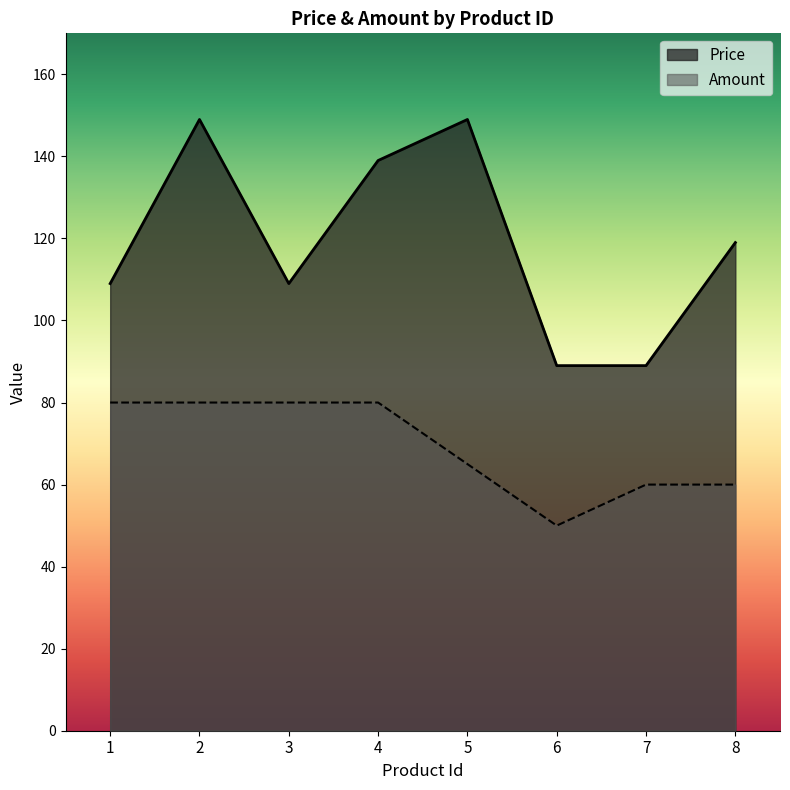

True or false: Amount and Price intersect in this chart.

False